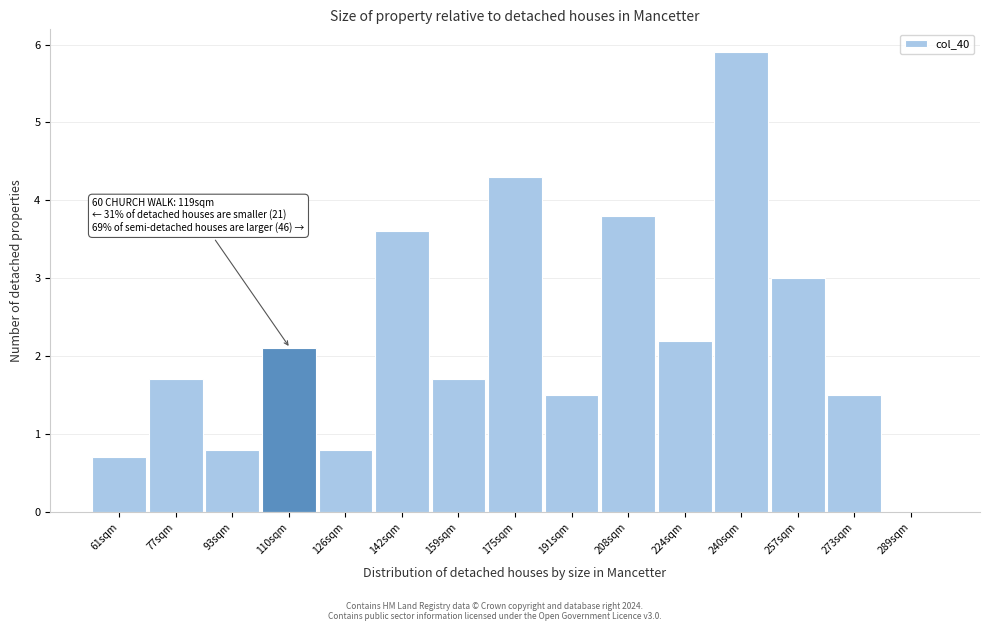

Reading right to left, list all the values displayed in this chart.

289sqm=0.0	273sqm=1.5	257sqm=3.0	240sqm=5.9	224sqm=2.2	208sqm=3.8	191sqm=1.5	175sqm=4.3	159sqm=1.7	142sqm=3.6	126sqm=0.8	110sqm=2.1	93sqm=0.8	77sqm=1.7	61sqm=0.7